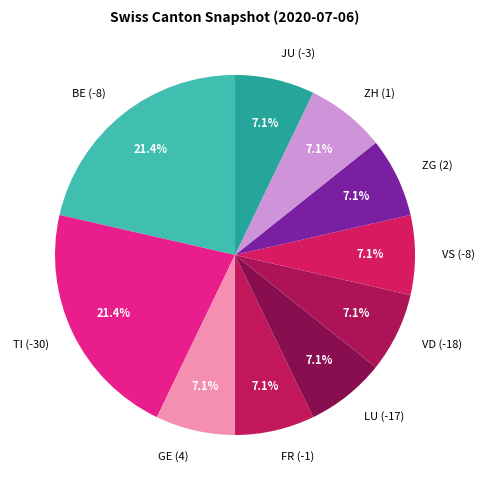

Is there a majority slice in this chart?

No